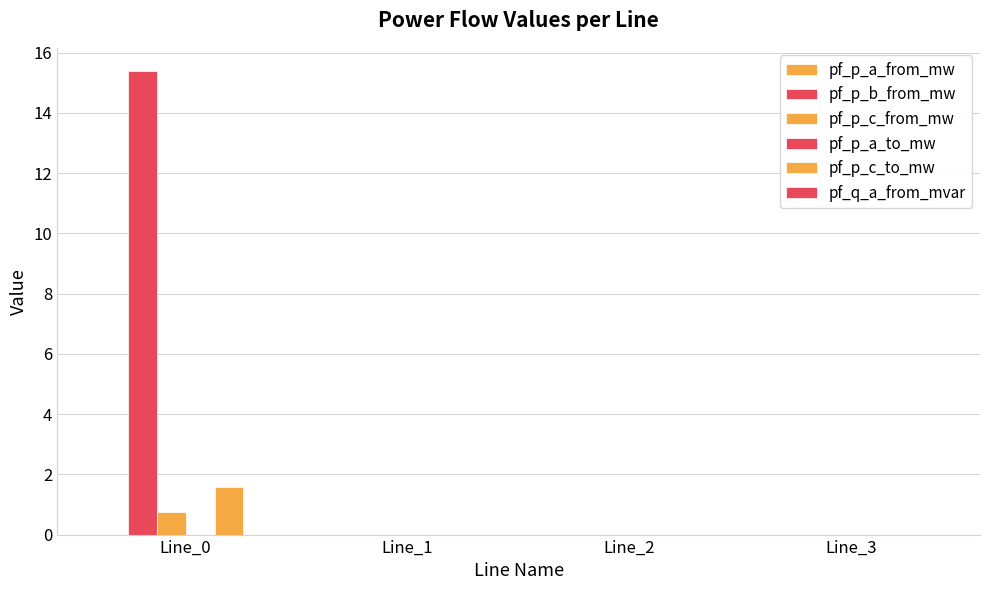

What is the highest value of the pf_p_c_from_mw series?

0.7